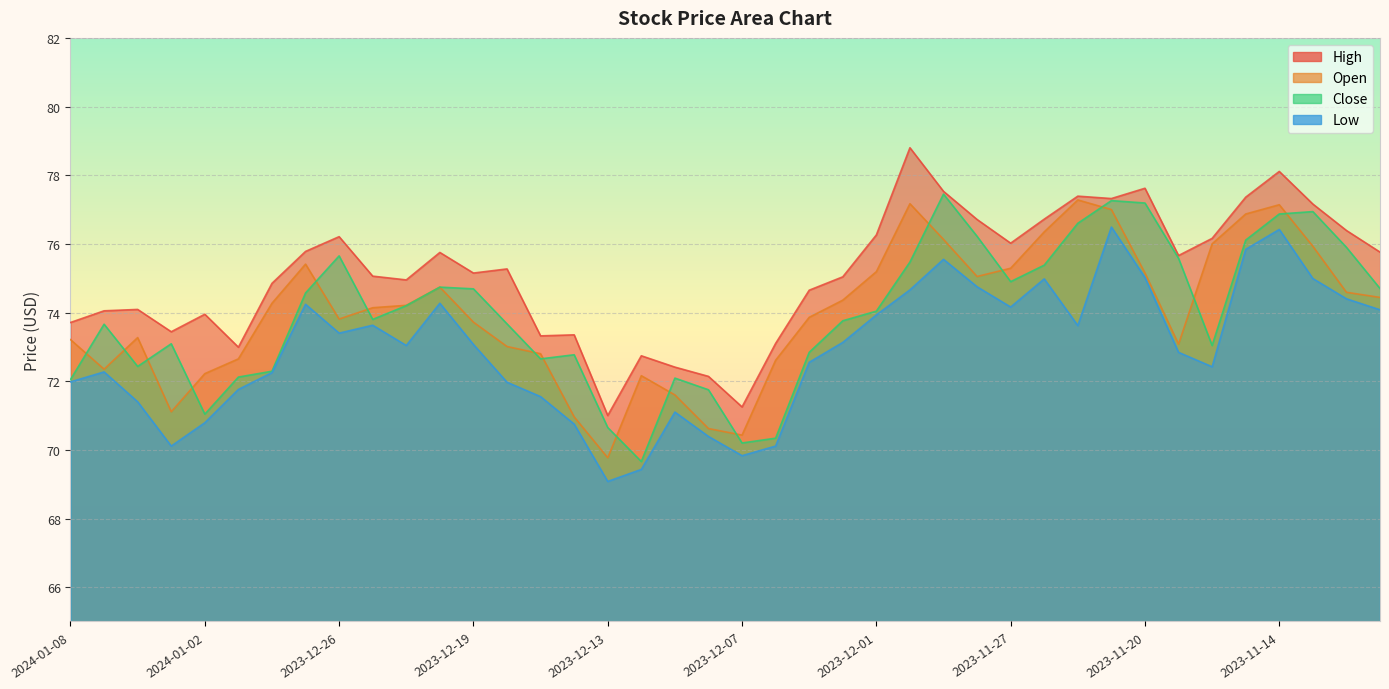

Rank the series at 2023-12-08 from lowest to highest value.

Low, Open, Close, High